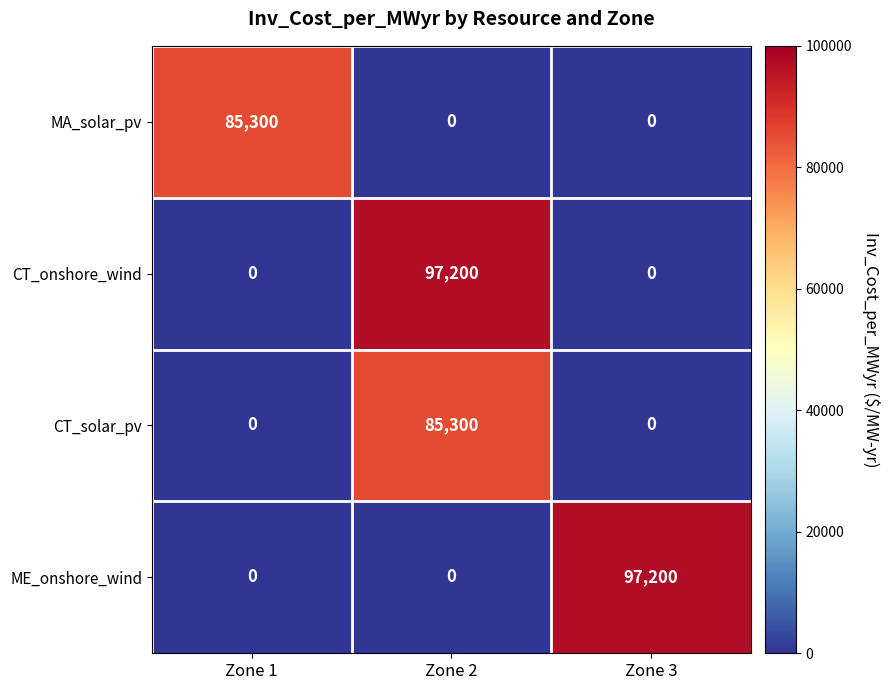

Reading left to right, extract all data points from this chart.

MA_solar_pv: Zone 1=85300	Zone 2=0	Zone 3=0
CT_onshore_wind: Zone 1=0	Zone 2=97200	Zone 3=0
CT_solar_pv: Zone 1=0	Zone 2=85300	Zone 3=0
ME_onshore_wind: Zone 1=0	Zone 2=0	Zone 3=97200